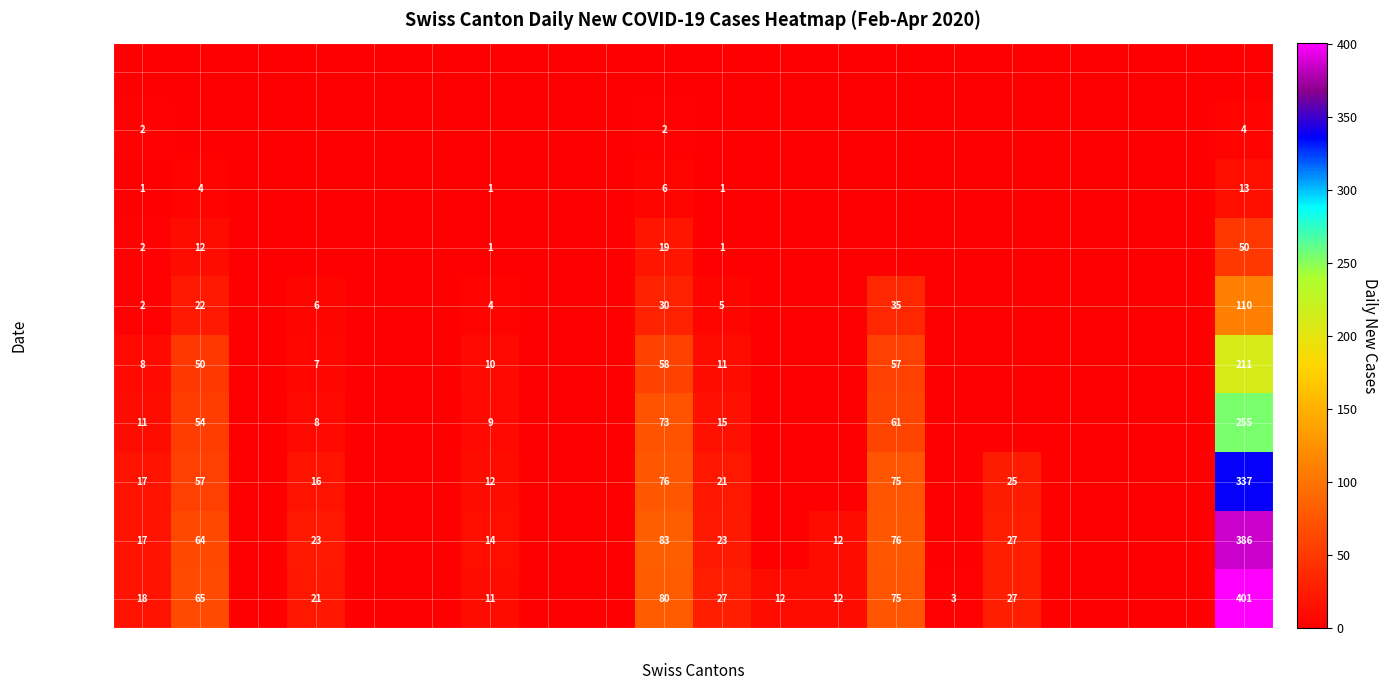

At how many categories does at least one series exceed 269?

1